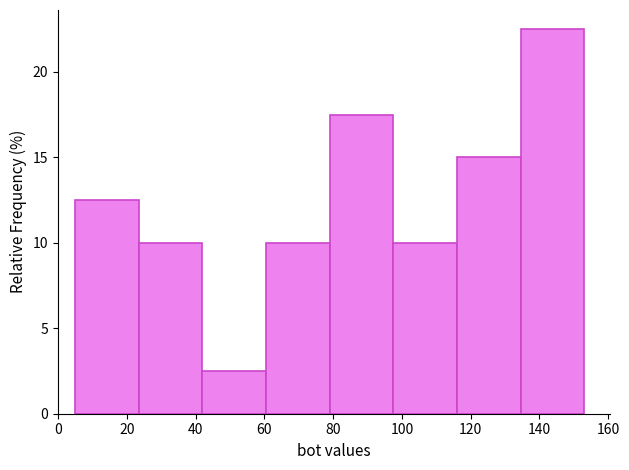

Which range on the x-axis has the tallest bar?

134.5 to 153.0